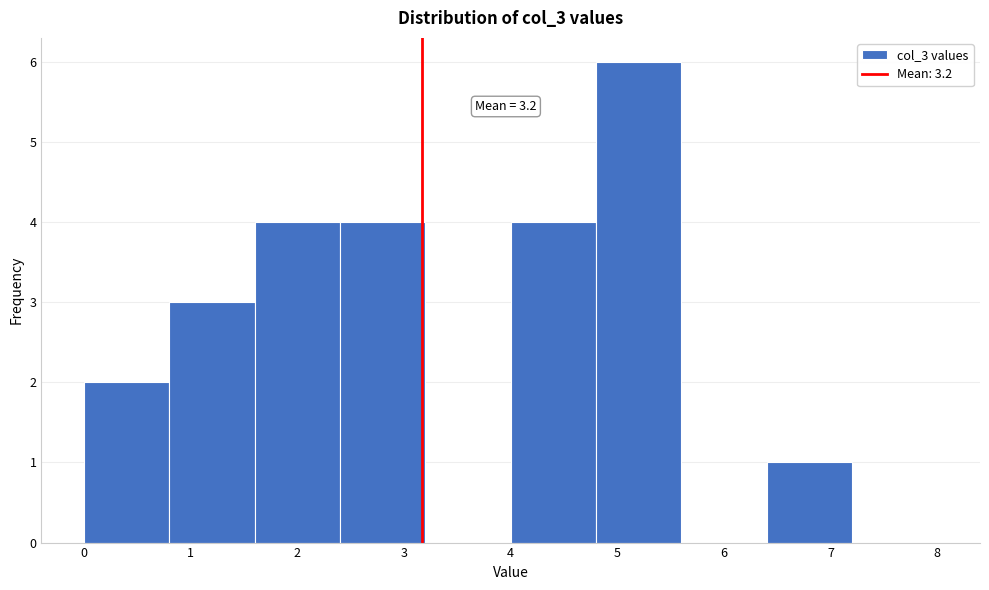

Which range on the x-axis has the tallest bar?

4.8 to 5.6